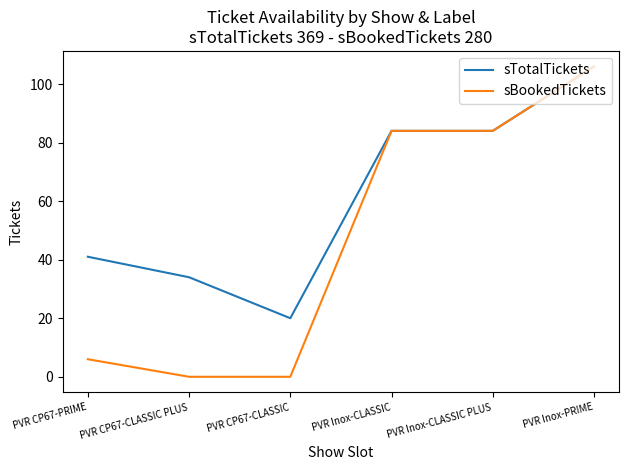

Is it true that sTotalTickets equals 17 at PVR CP67-CLASSIC PLUS?

False